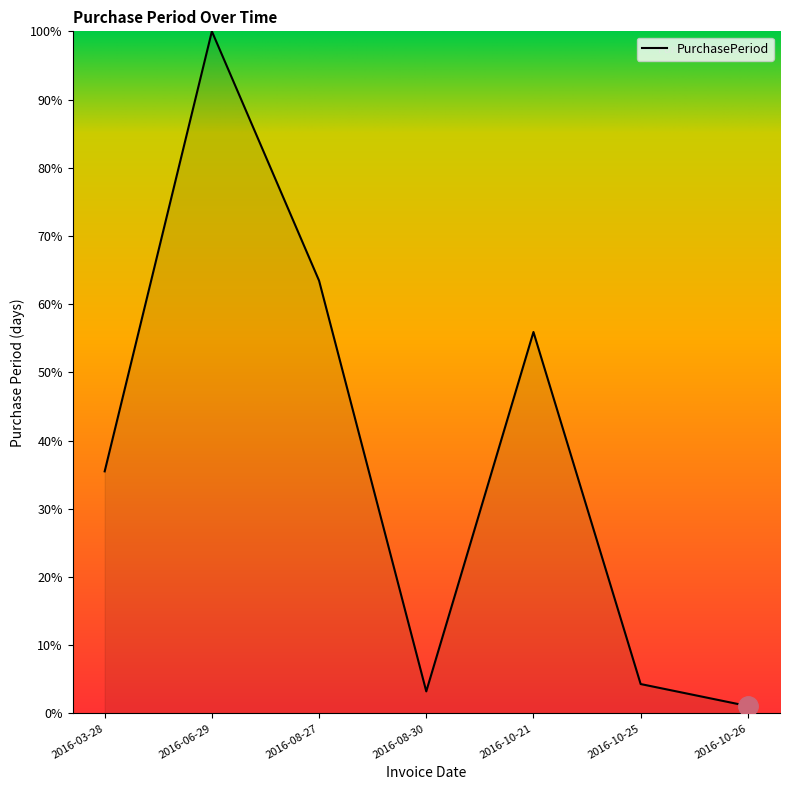

Reading right to left, what are all the values shown in this chart?

1.1	4.3	55.9	3.2	63.4	100.0	35.5